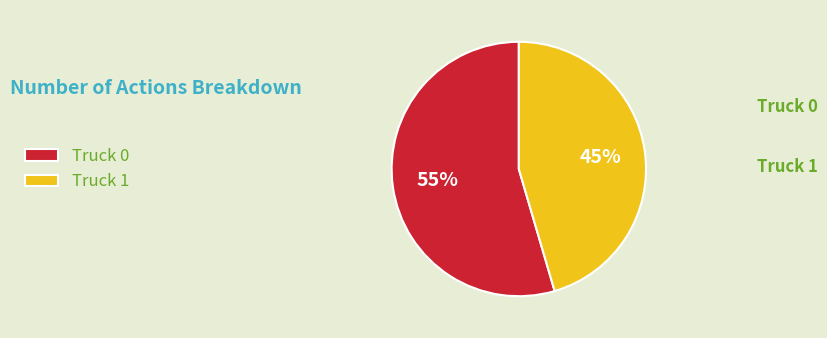

Which slice is the largest?

Truck 0